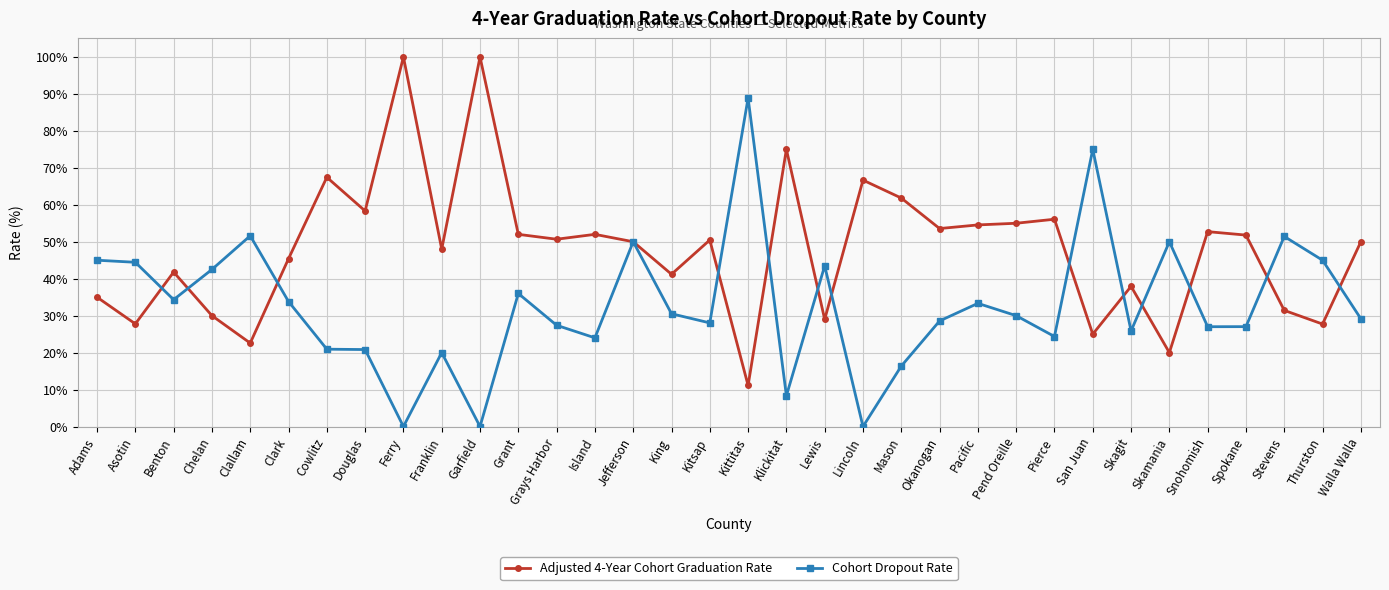

Which series ends up on top after the final intersection of Cohort Dropout Rate and Adjusted 4-Year Cohort Graduation Rate?

Adjusted 4-Year Cohort Graduation Rate